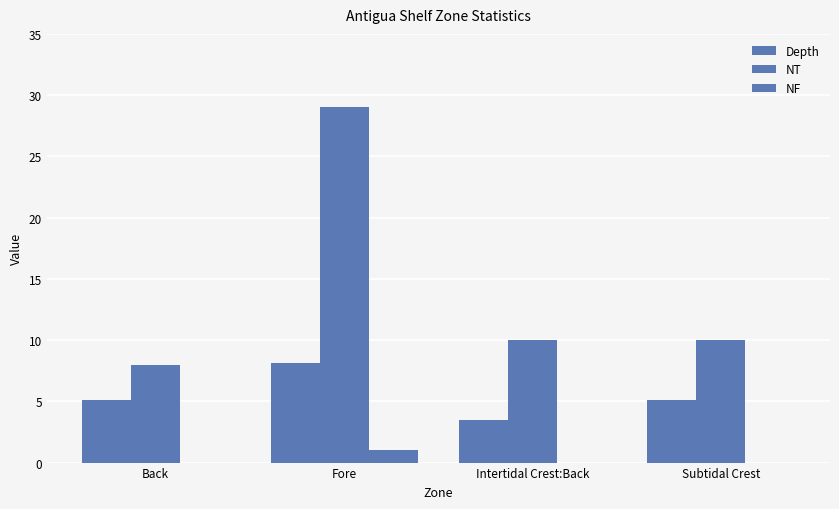

How many groups of bars are there?

4